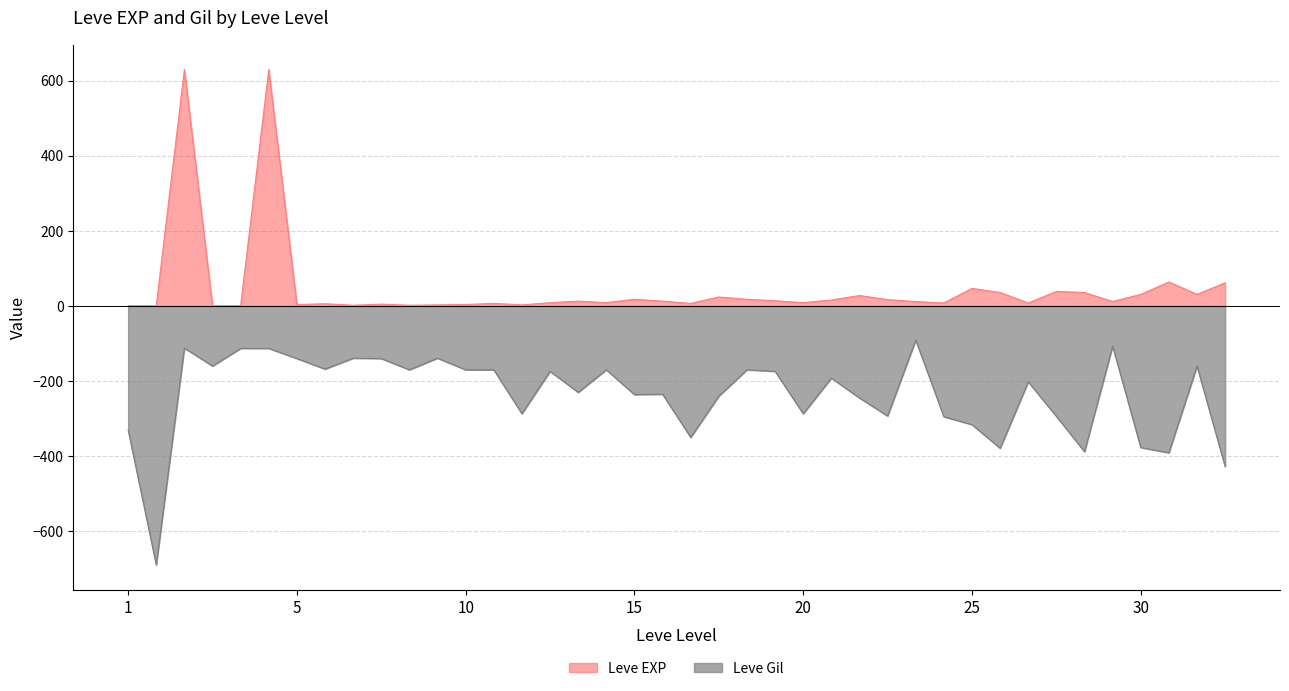

List the series in order of their peak value, highest first.

Leve EXP, Leve Gil